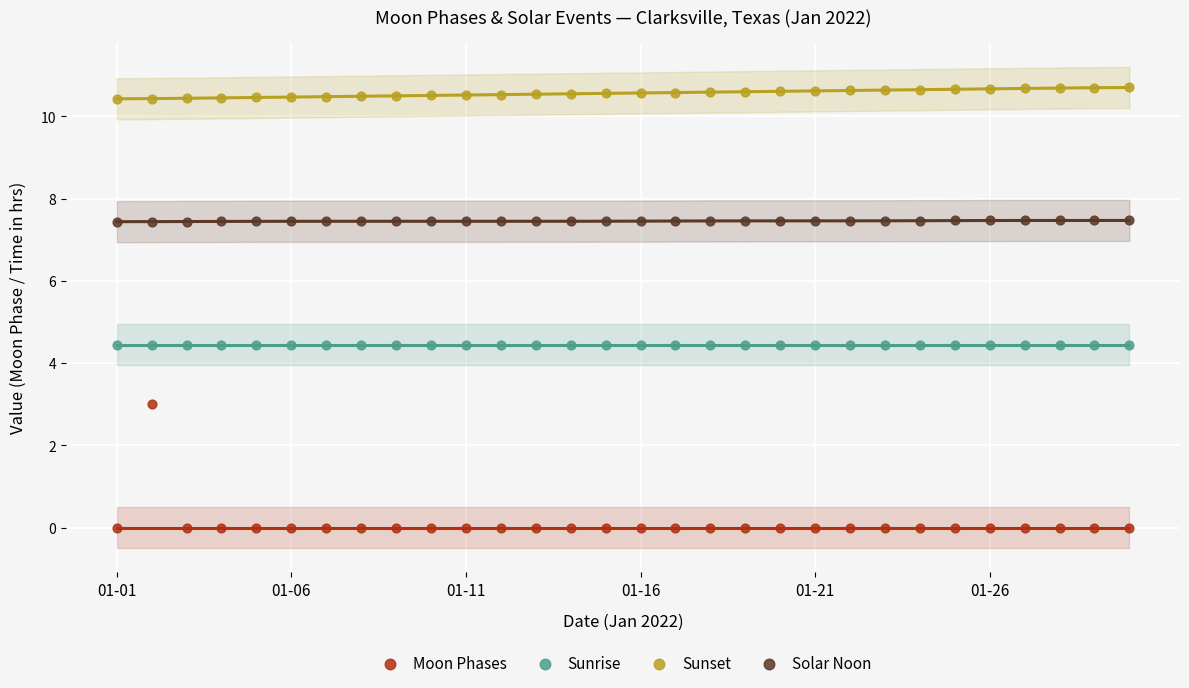

Which series contains the highest Y value?

Sunset